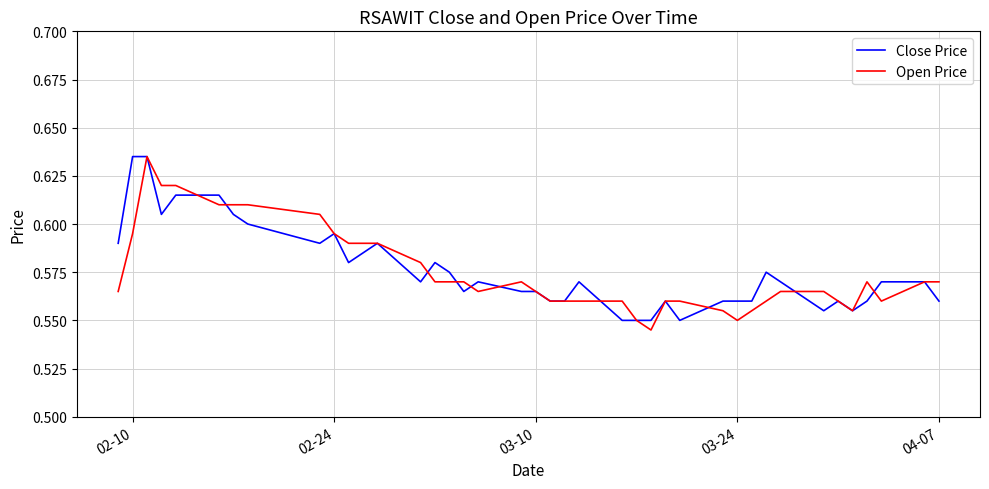

Rank the series at 03-24 from lowest to highest value.

Open Price, Close Price